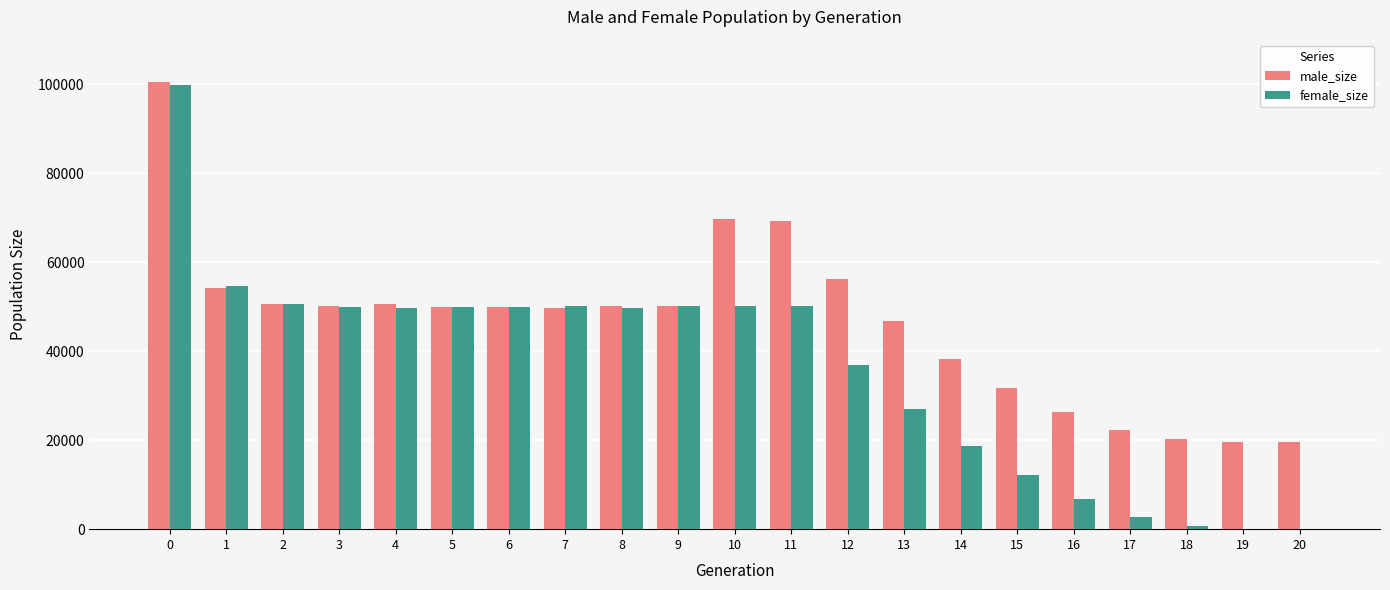

What is the maximum value for female_size?

99729